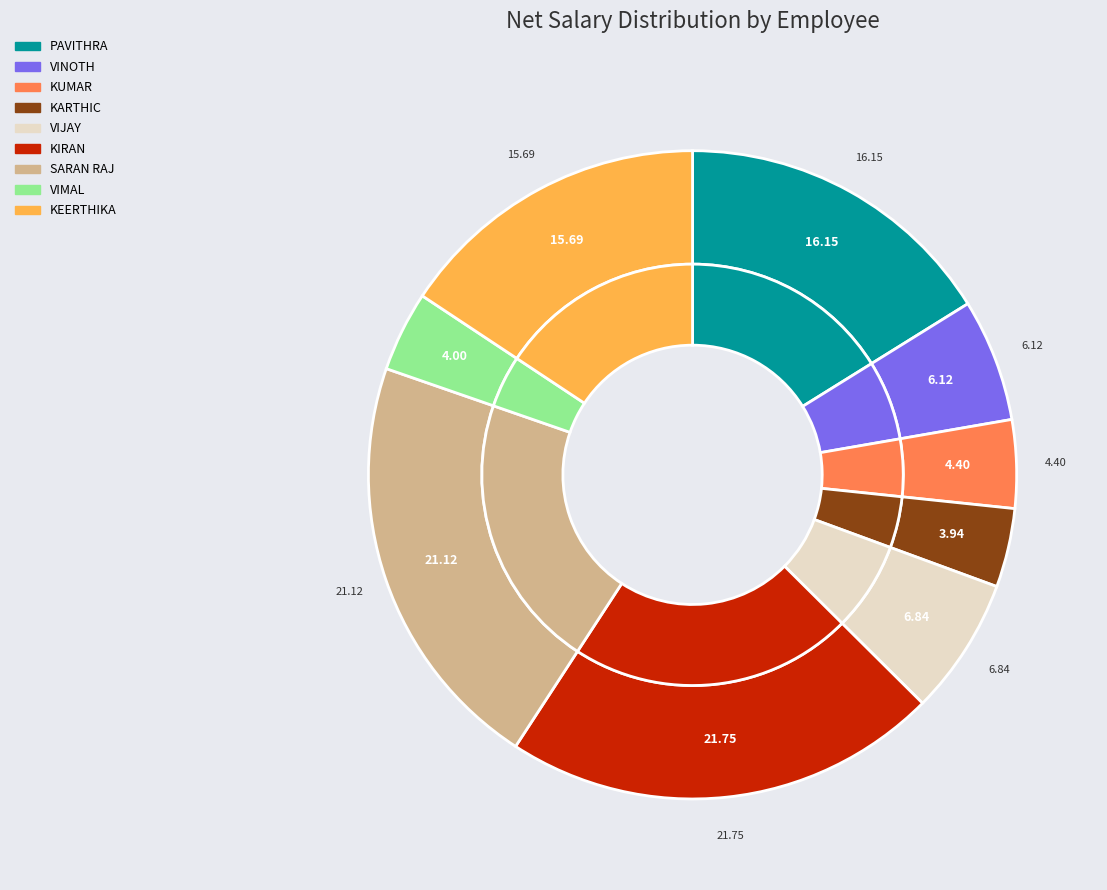

Does any single category account for the majority?

No